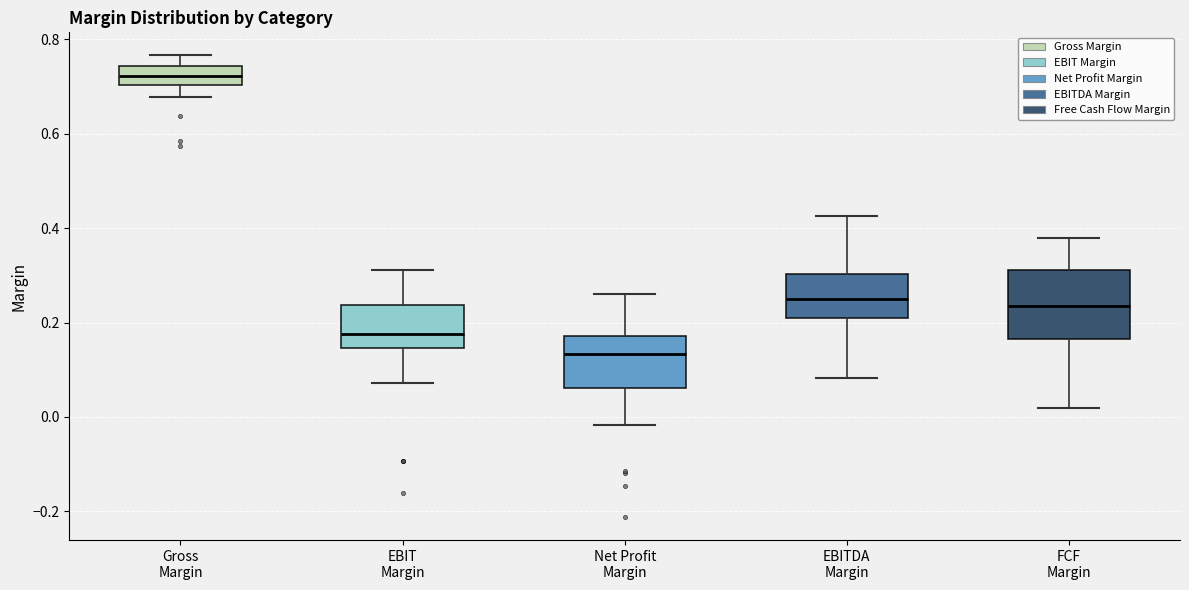

Reading left to right, transcribe this box plot: for each box, give where its median line is, the range the box spans, and where its two whiskers end, as read against the y-axis. The values are not printed on the chart, so give them approximately, as read against the axis.

Gross Margin: median 0.72, box 0.70 to 0.74, whiskers 0.68 to 0.76
EBIT Margin: median 0.18, box 0.14 to 0.24, whiskers 0.08 to 0.32
Net Profit Margin: median 0.14, box 0.06 to 0.18, whiskers -0.02 to 0.26
EBITDA Margin: median 0.24, box 0.20 to 0.30, whiskers 0.08 to 0.42
FCF Margin: median 0.24, box 0.16 to 0.32, whiskers 0.02 to 0.38